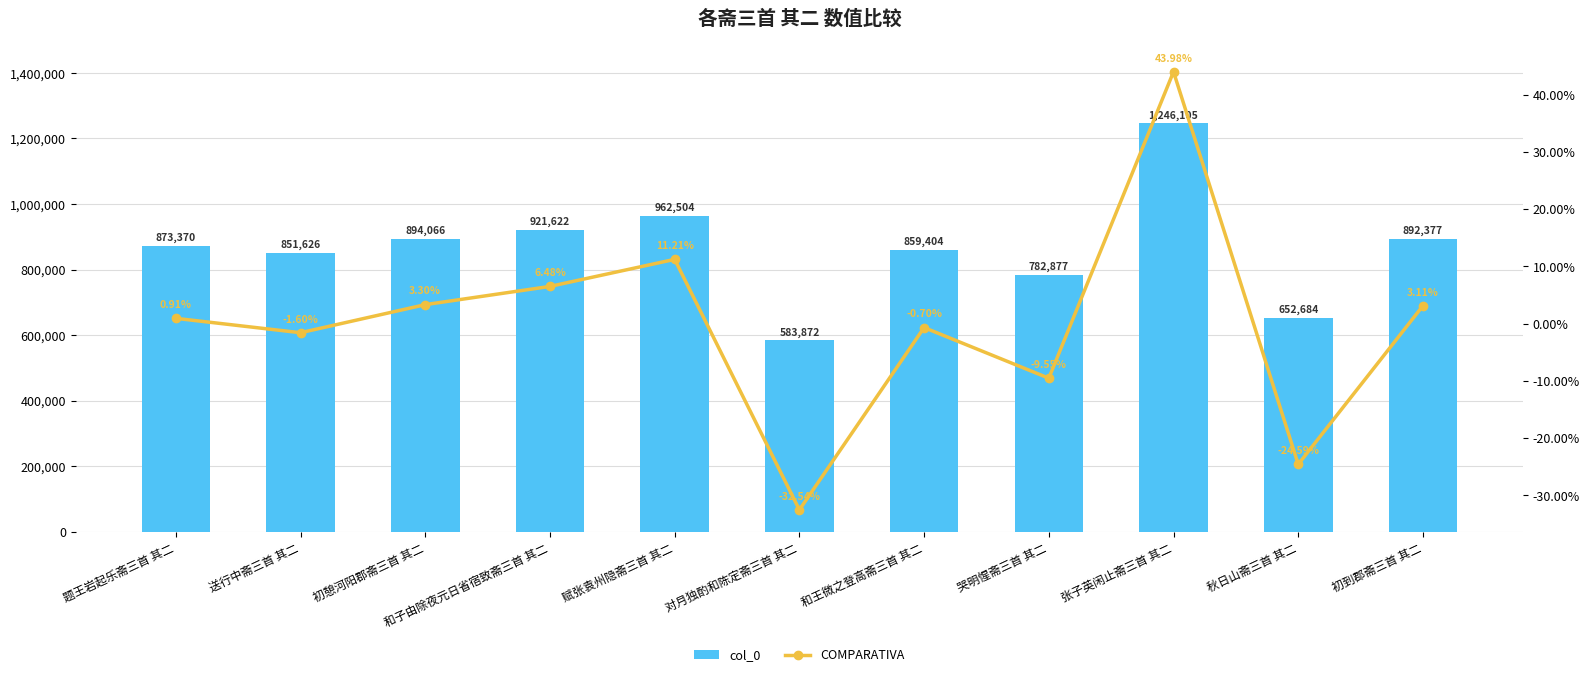

Rank the series by their average value, from lowest to highest.

COMPARATIVA, col_0